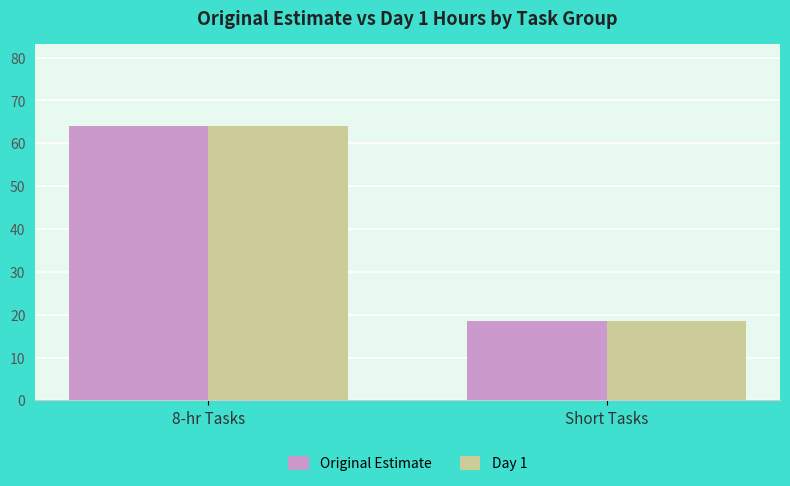

Reading right to left, what are all the values shown in this chart?

Original Estimate: Short Tasks=18.5	8-hr Tasks=64.0
Day 1: Short Tasks=18.5	8-hr Tasks=64.0